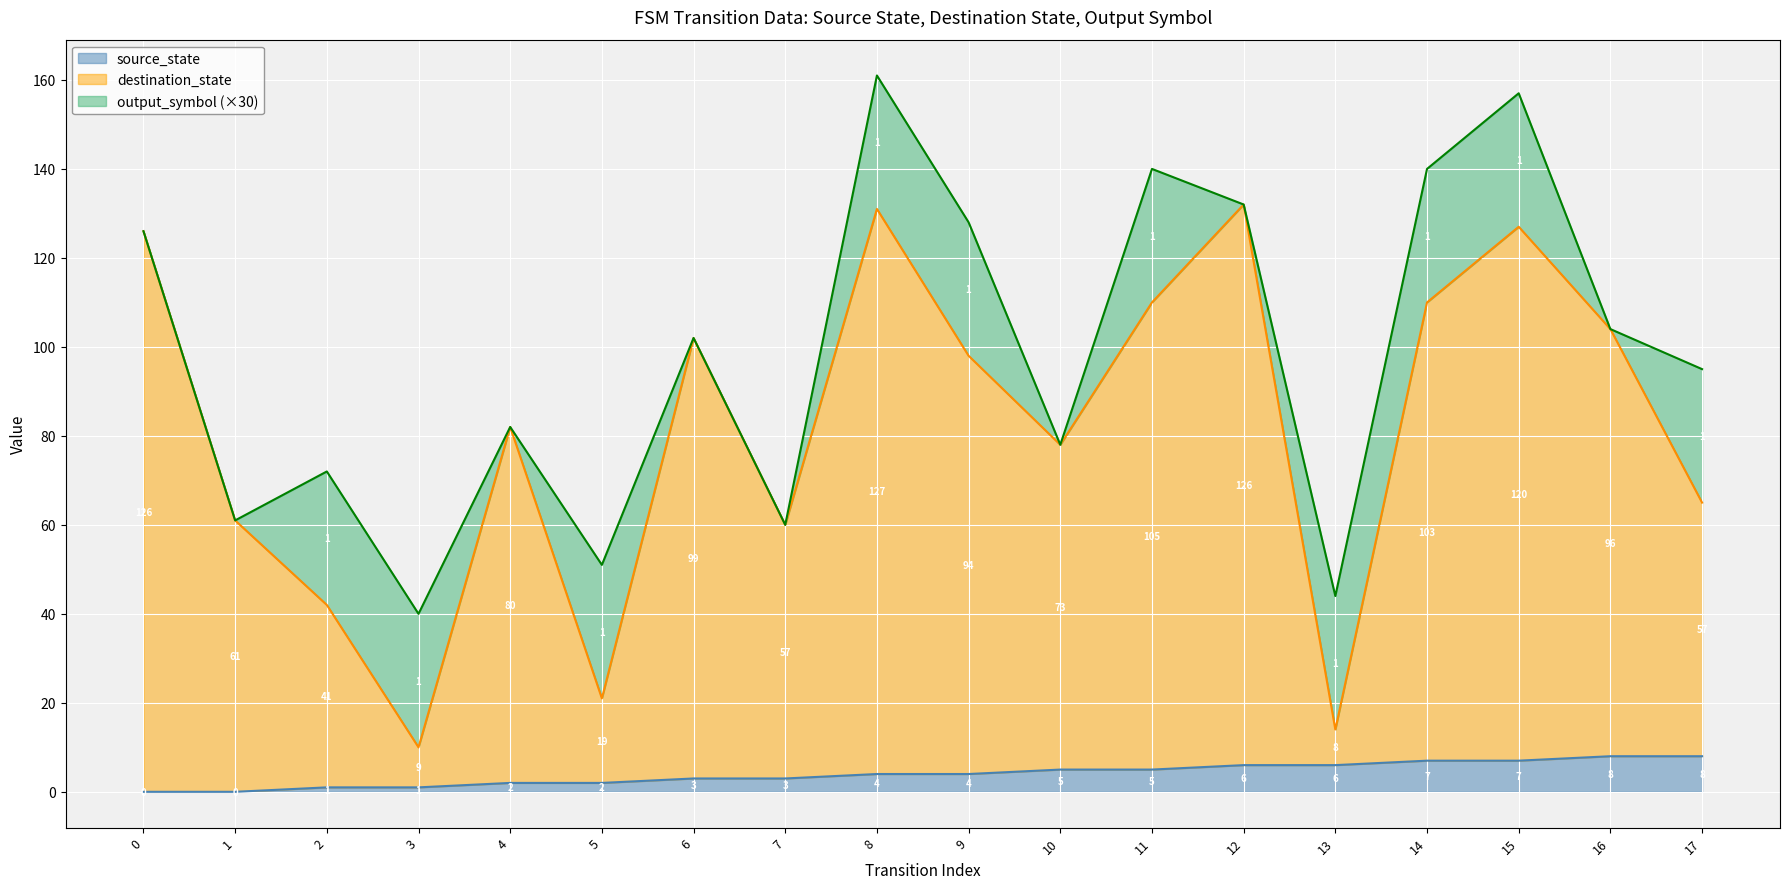

What is the value of the source_state point at the 11th from the left?

5